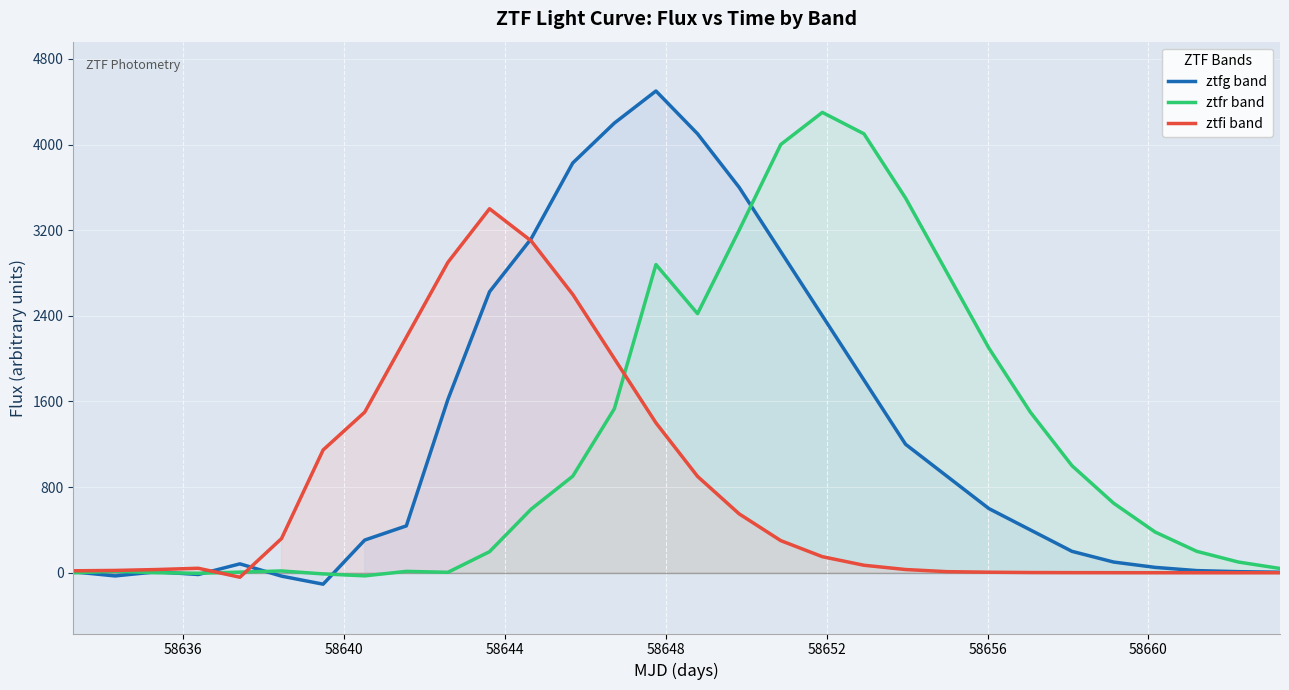

Reading left to right, list all the values displayed in this chart.

ztfg band: 8.5	-29.6	8.8	-16.7	83.0	-31.7	-106.8	305.3	437.6	1619.5	2624.4	3119.3	3827.4	4200.0	4500.0	4100.0	3600.0	3000.0	2400.0	1800.0	1200.0	900.0	600.0	400.0	200.0	100.0	50.0	20.0	10.0	5.0
ztfr band: -0.5	13.6	0.3	-4.7	5.9	16.9	-10.9	-29.0	13.0	4.2	196.9	593.8	901.7	1531.6	2878.7	2420.2	3200.0	4000.0	4300.0	4100.0	3500.0	2800.0	2100.0	1500.0	1000.0	650.0	380.0	200.0	100.0	40.0
ztfi band: 18.3	21.5	30.0	41.8	-41.8	319.3	1146.9	1500.0	2200.0	2900.0	3400.0	3100.0	2600.0	2000.0	1400.0	900.0	550.0	300.0	150.0	70.0	30.0	10.0	5.0	2.0	1.0	0.5	0.2	0.1	0.1	0.0